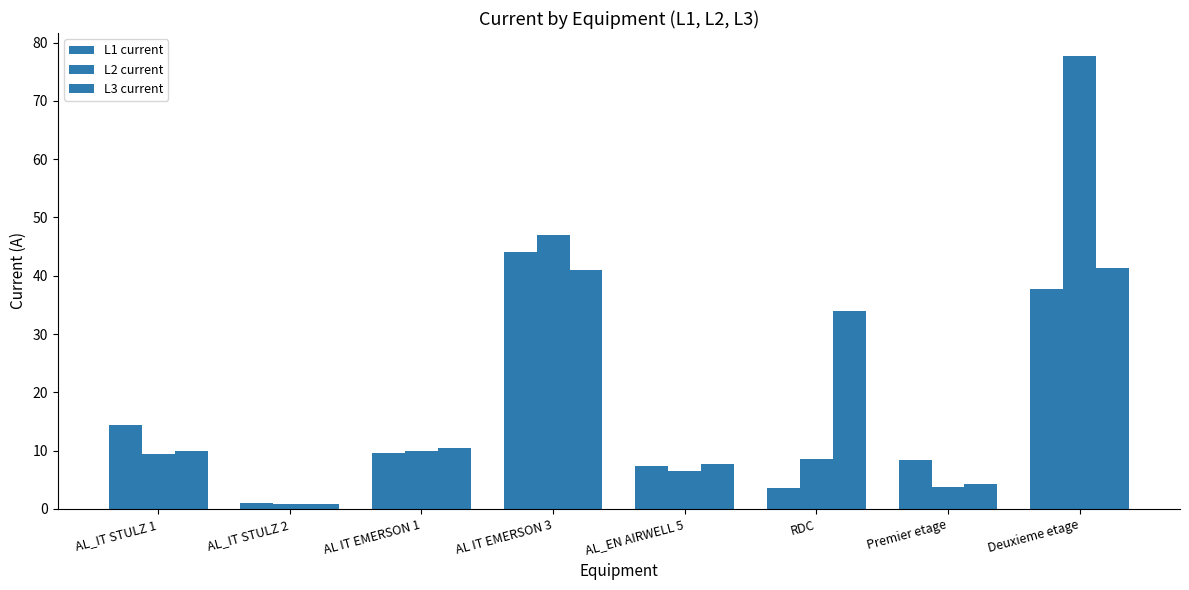

At how many categories does at least one series exceed 5?

7